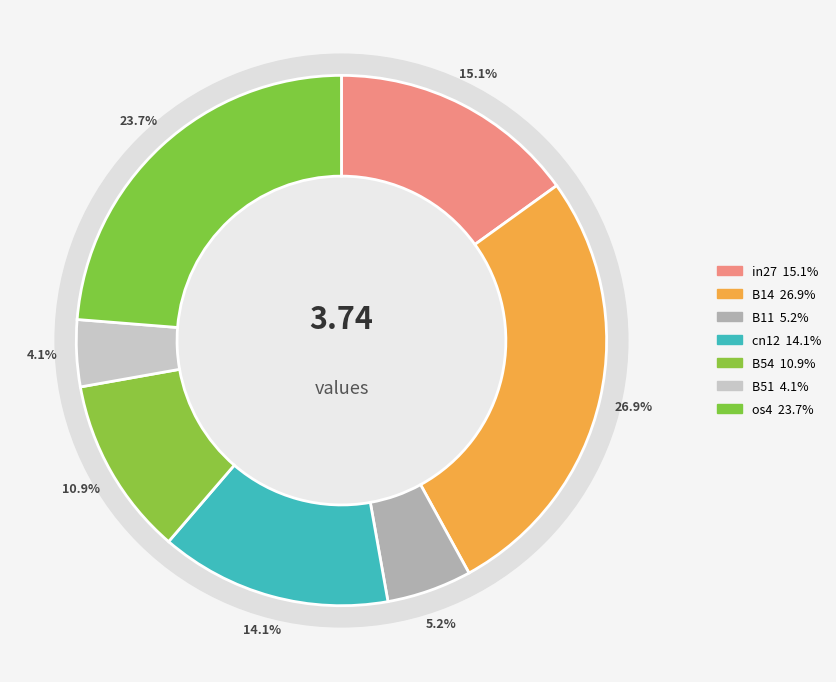

To the nearest percent, what is the difference between the largest and smallest slice percentages?

23%